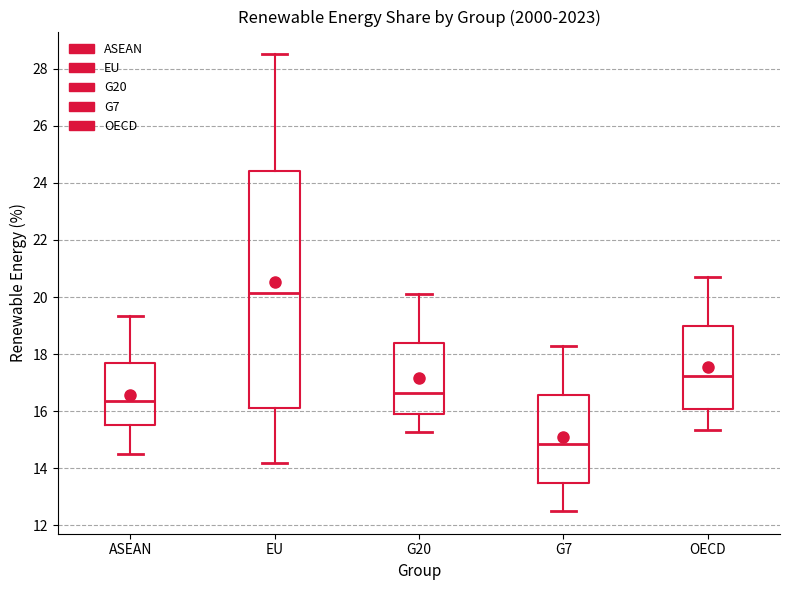

Where does the median line of the box for G7 sit on the y-axis? The values are not printed on the chart, so give them approximately, as read against the axis.

14.8